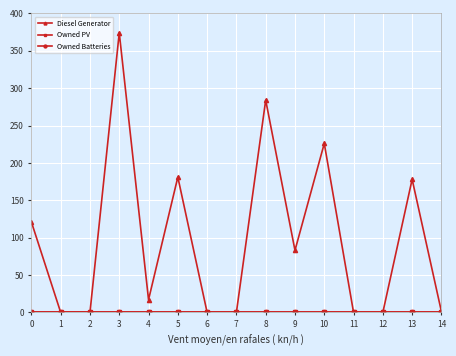

Is this an area chart (filled region under the line)?

No